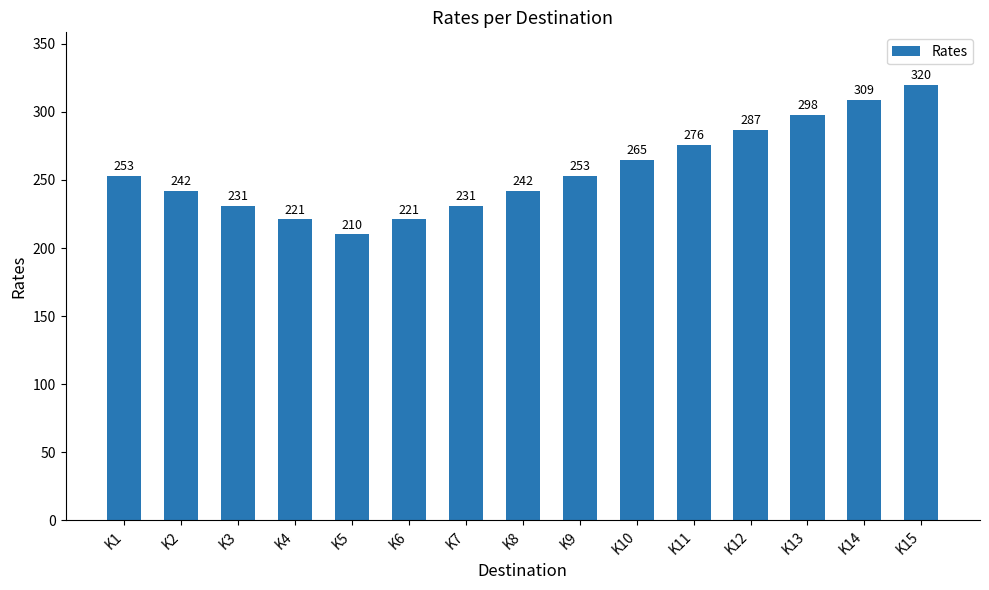

What is the average value?

257